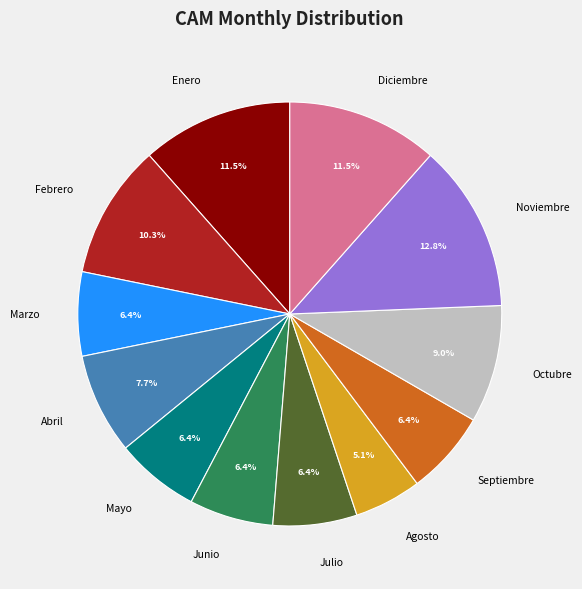

Which has a higher value, Julio or Febrero?

Febrero